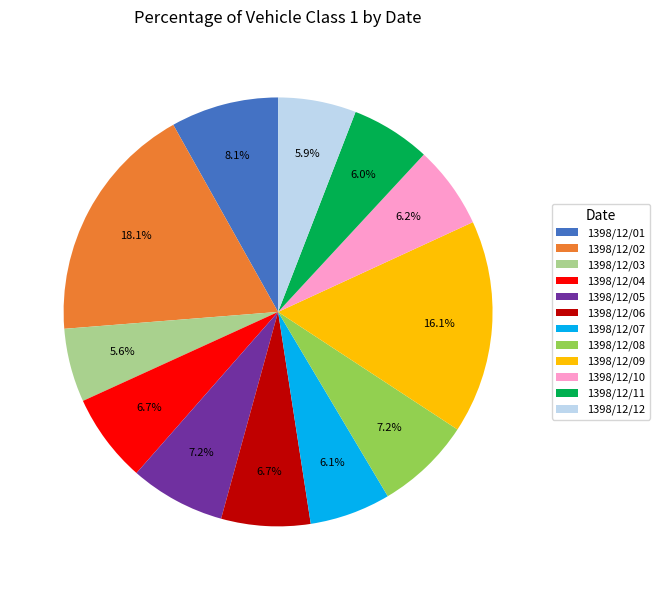

How much of the chart is everything except 1398/12/03?

94.4%